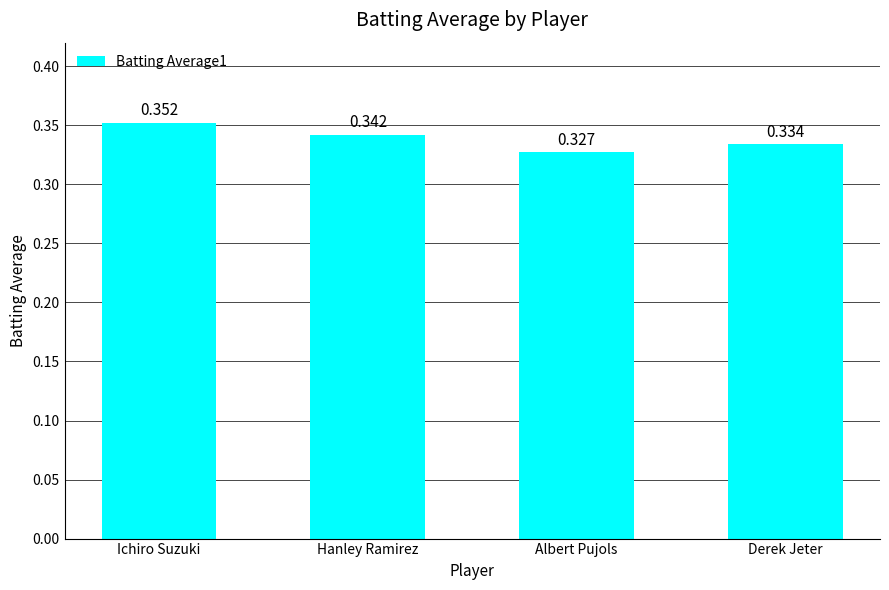

Between Ichiro Suzuki and Albert Pujols, which is larger?

Ichiro Suzuki